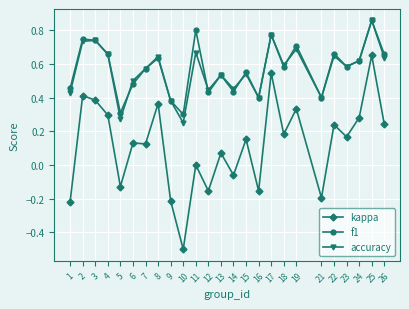

Which category has the highest value across all series?

25